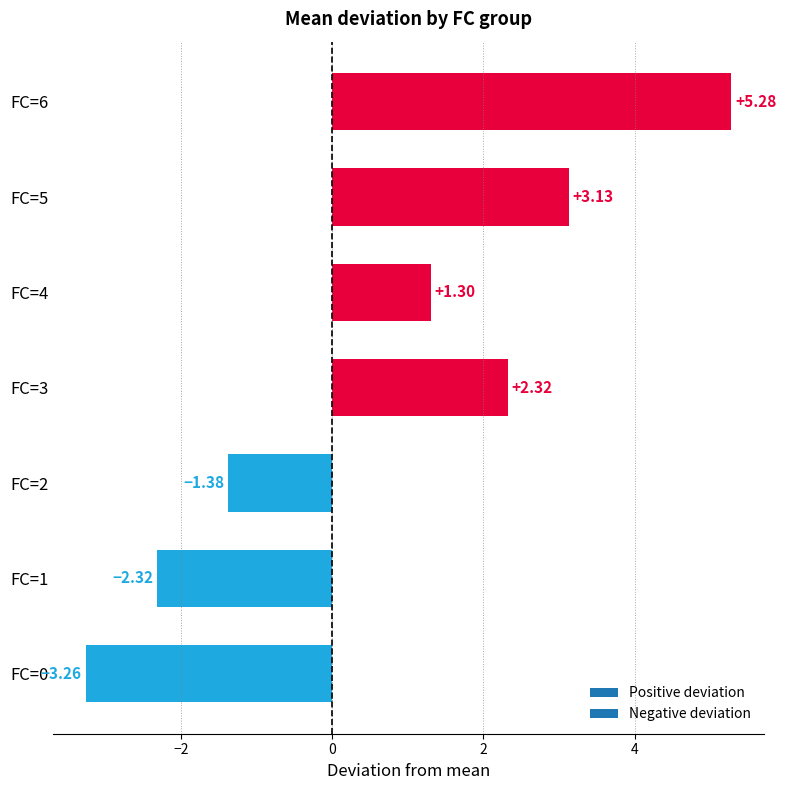

What is the sum of the values at FC=1 and FC=5?

0.8